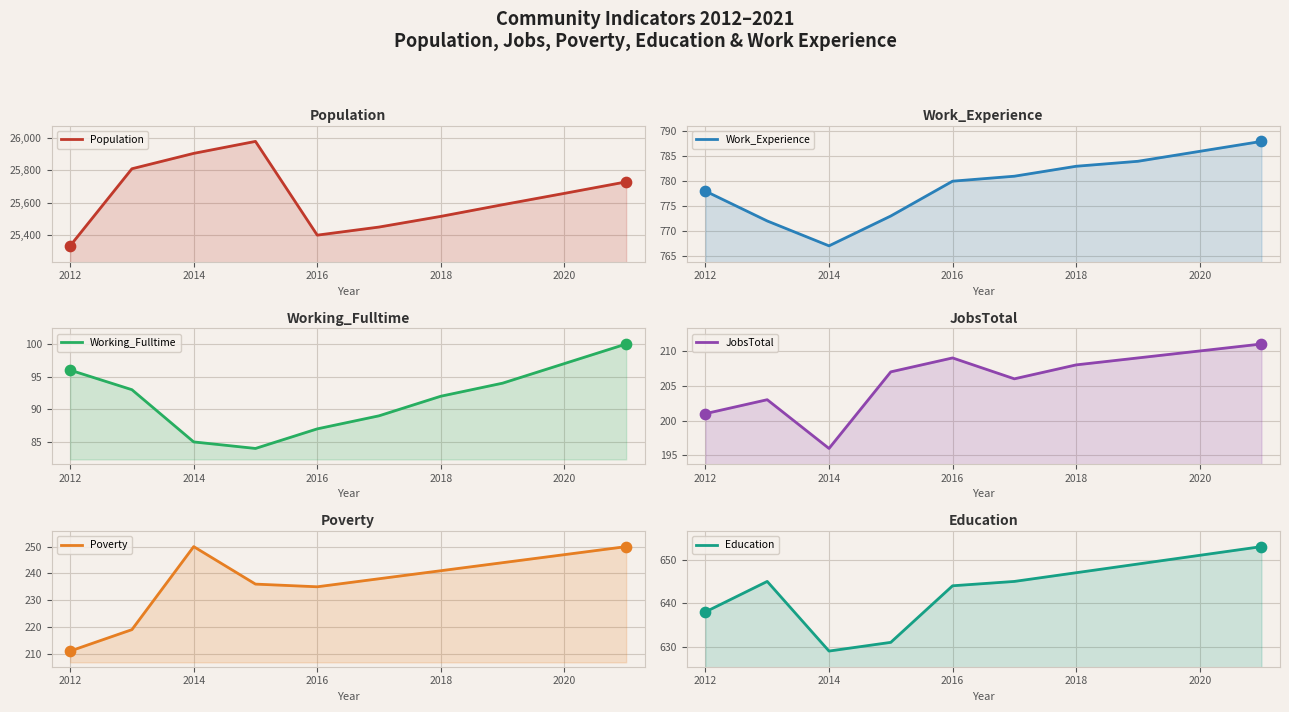

Which series has the largest total across all categories?

Population